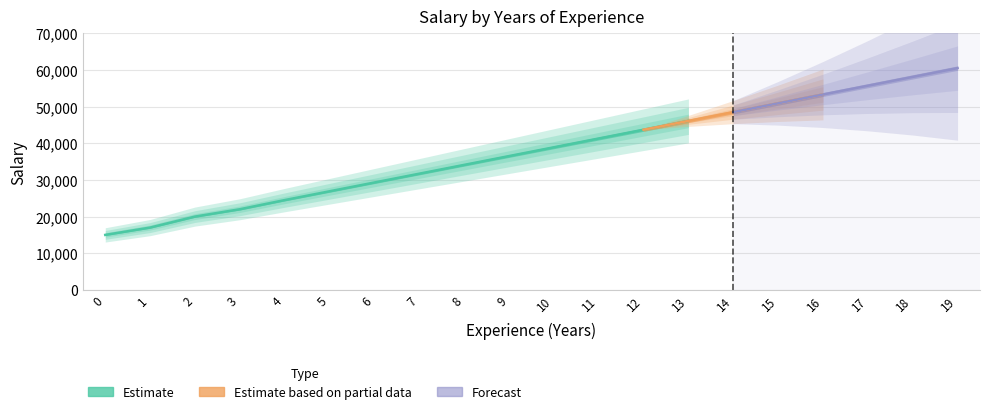

What is the sum of all values?

754000